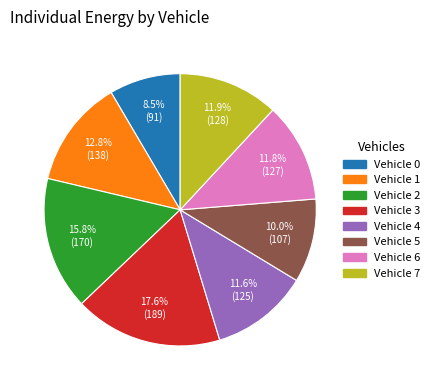

To the nearest percent, what is the difference between the Vehicle 7 and Vehicle 0 slice percentages?

3%